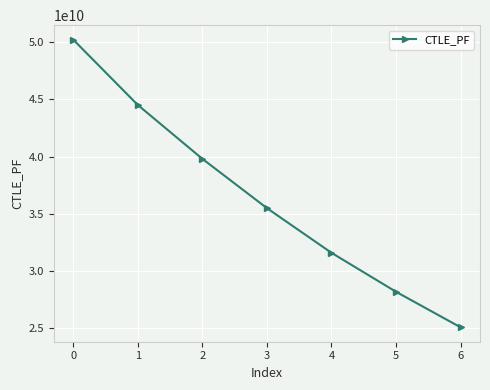

Approximately how many times larger is the value at 4 compared to 0?

0.6